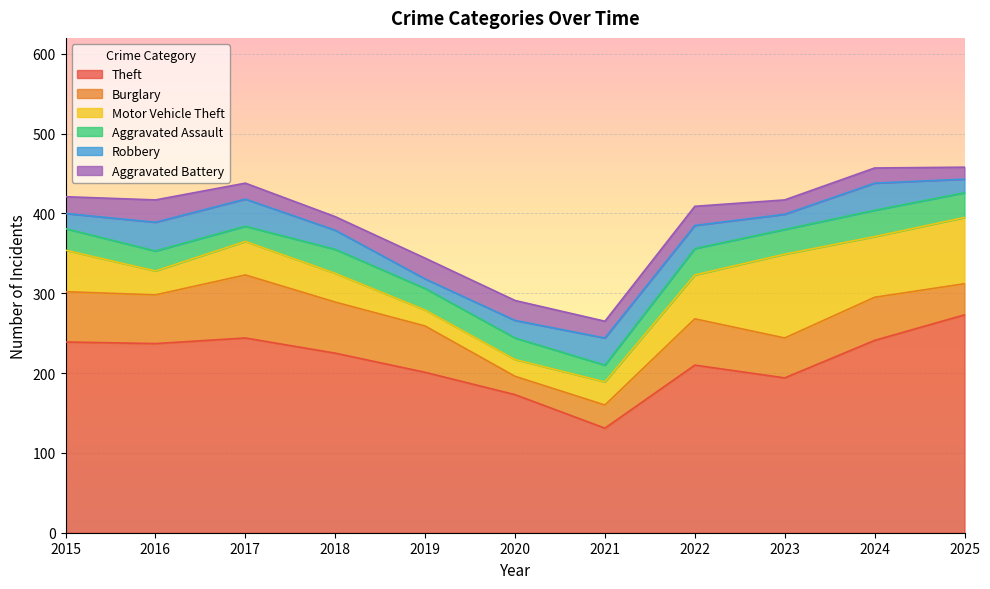

Reading right to left, transcribe all the data shown in this chart.

Theft: 2025=273	2024=241	2023=194	2022=210	2021=131	2020=173	2019=201	2018=225	2017=244	2016=237	2015=239
Burglary: 2025=39	2024=54	2023=50	2022=58	2021=29	2020=23	2019=58	2018=64	2017=79	2016=61	2015=63
Motor Vehicle Theft: 2025=83	2024=76	2023=105	2022=55	2021=29	2020=21	2019=20	2018=36	2017=42	2016=30	2015=52
Aggravated Assault: 2025=31	2024=33	2023=31	2022=33	2021=21	2020=27	2019=27	2018=30	2017=19	2016=25	2015=27
Robbery: 2025=17	2024=34	2023=19	2022=29	2021=34	2020=22	2019=12	2018=24	2017=34	2016=36	2015=19
Aggravated Battery: 2025=15	2024=19	2023=18	2022=24	2021=21	2020=25	2019=26	2018=17	2017=20	2016=28	2015=21